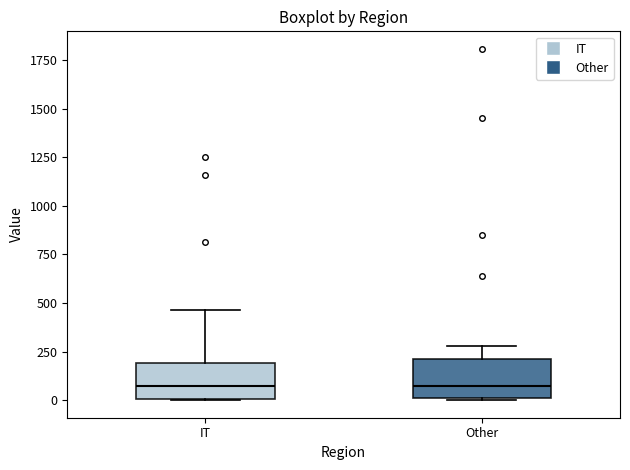

Reading left to right, read every box against the y-axis: the position of its median line, the range the box covers, and the ends of its whiskers. The values are not printed on the chart, so give them approximately, as read against the axis.

IT: median 100, box 0 to 200, whiskers 0 to 450
Other: median 100, box 0 to 200, whiskers 0 to 300